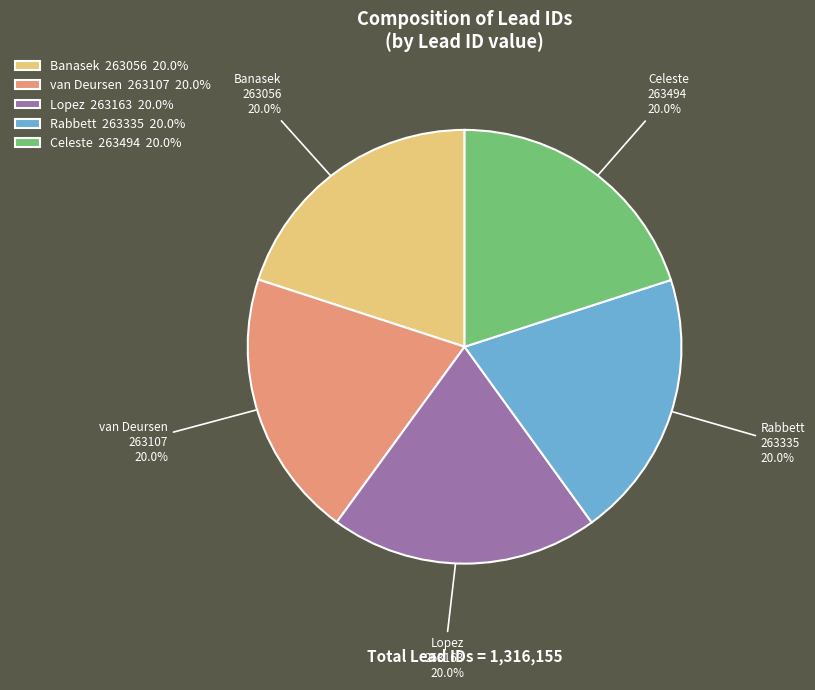

Do Banasek and Celeste together represent more than half of the pie?

No